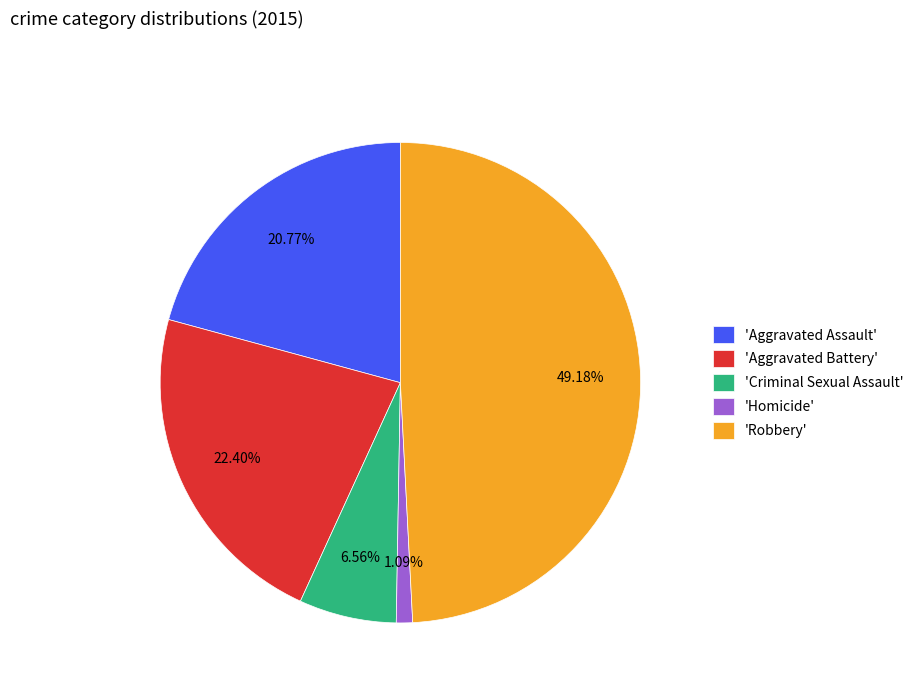

Between 'Robbery' and 'Criminal Sexual Assault', which is larger?

'Robbery'